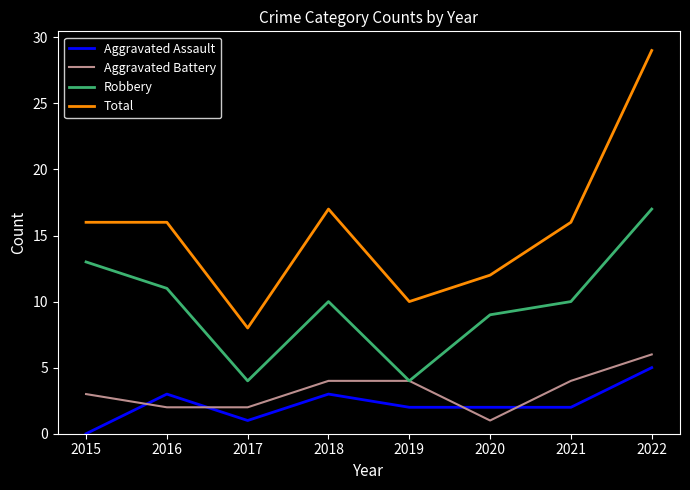

True or false: Total and Robbery intersect in this chart.

False